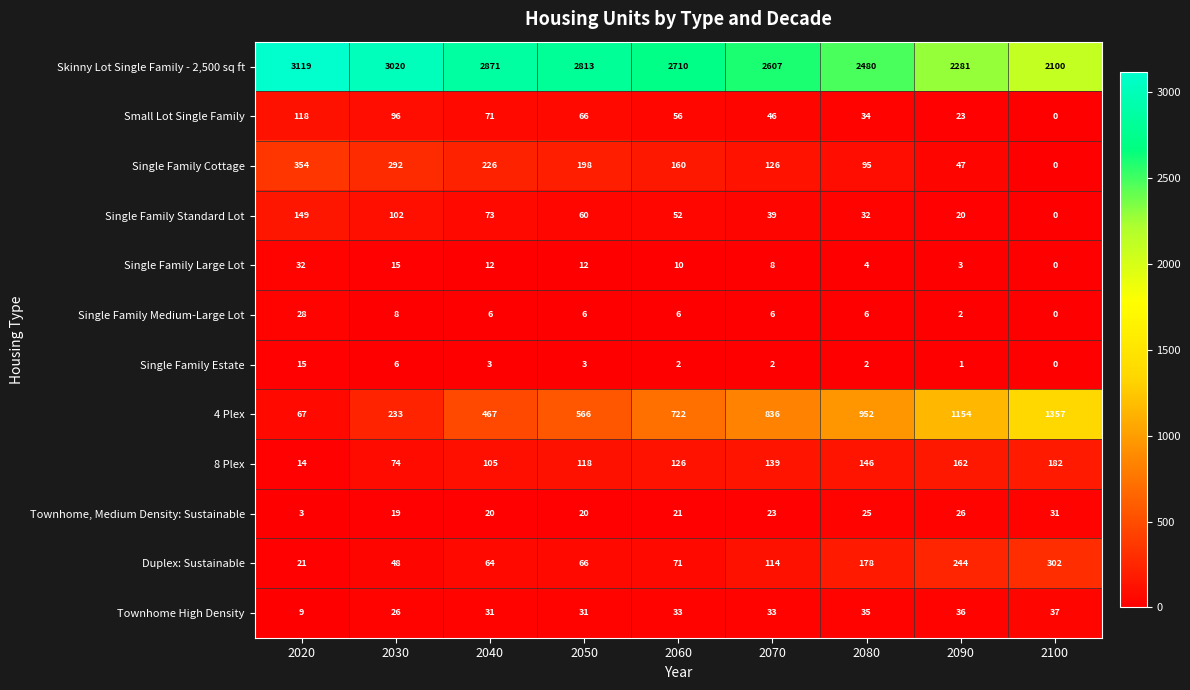

At how many categories does at least one series exceed 2123?

8